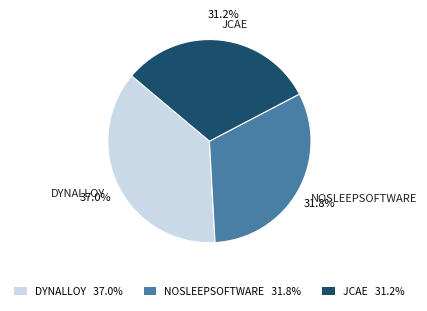

Count the number of slices in the pie.

3